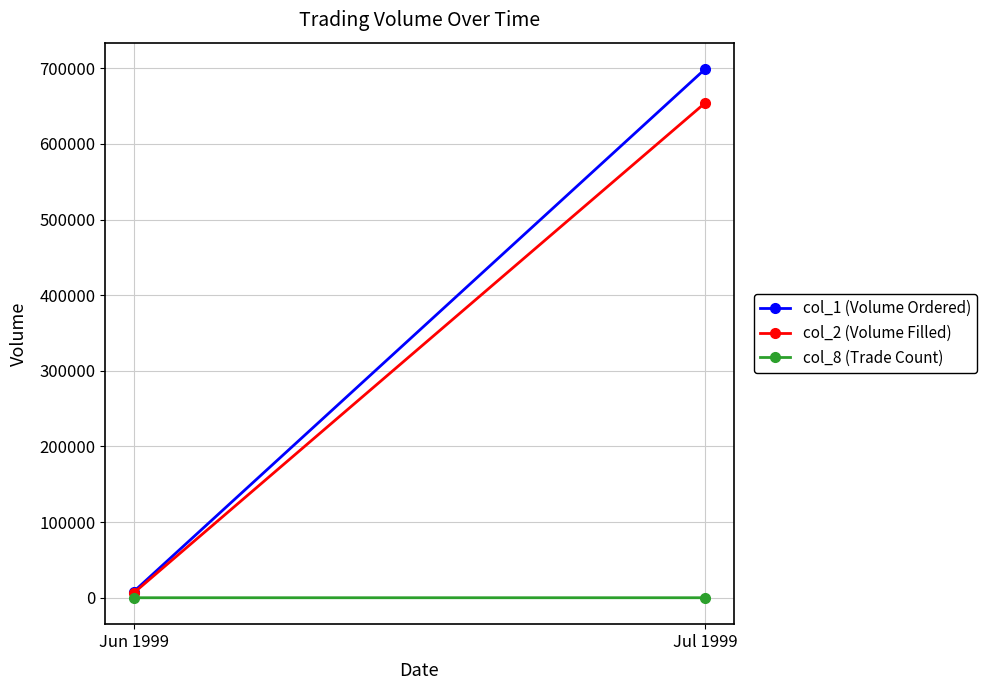

The value of col_2 (Volume Filled) at Jul 1999 is 654160. True or false?

True